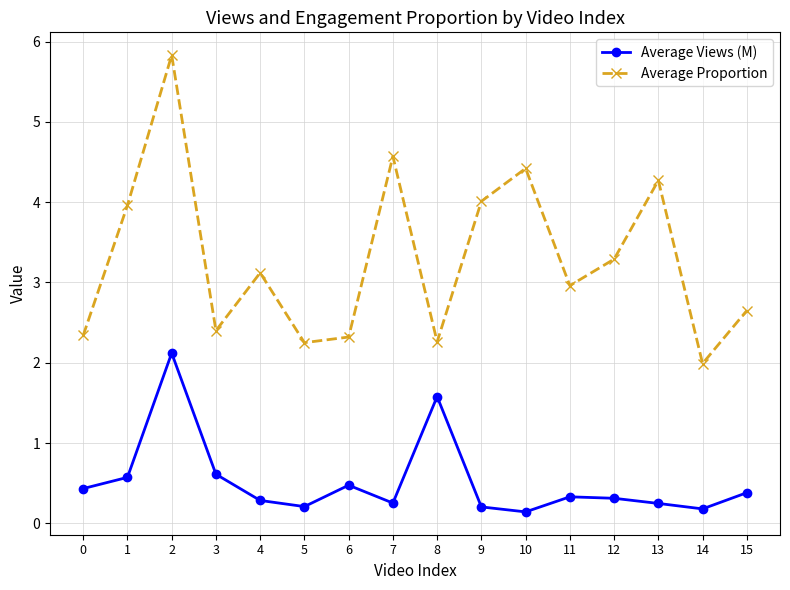

Where is the first local maximum for Average Views (M)?

2